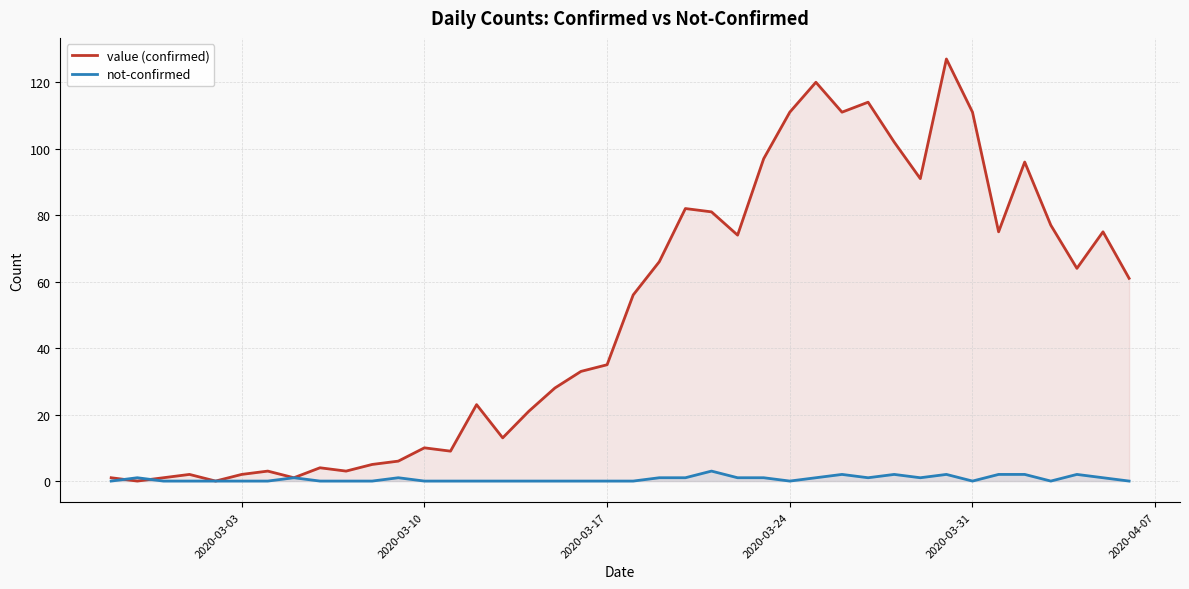

What is the greatest value displayed?

127